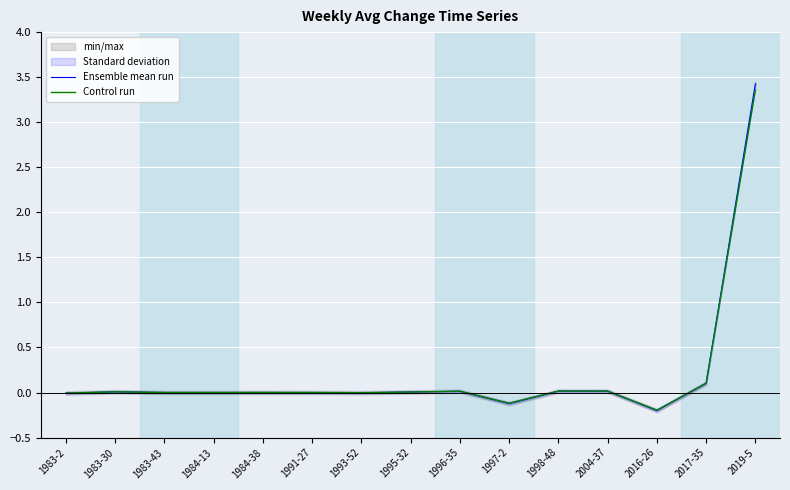

Reading right to left, what are all the values shown in this chart?

Ensemble mean run: 2019-5=3.4	2017-35=0.1	2016-26=-0.2	2004-37=0.0	1998-48=0.0	1997-2=-0.1	1996-35=0.0	1995-32=0.0	1993-52=-0.0	1991-27=0.0	1984-38=0.0	1984-13=0.0	1983-43=0.0	1983-30=0.0	1983-2=-0.0
Control run: 2019-5=3.4	2017-35=0.1	2016-26=-0.2	2004-37=0.0	1998-48=0.0	1997-2=-0.1	1996-35=0.0	1995-32=0.0	1993-52=-0.0	1991-27=0.0	1984-38=0.0	1984-13=0.0	1983-43=0.0	1983-30=0.0	1983-2=-0.0